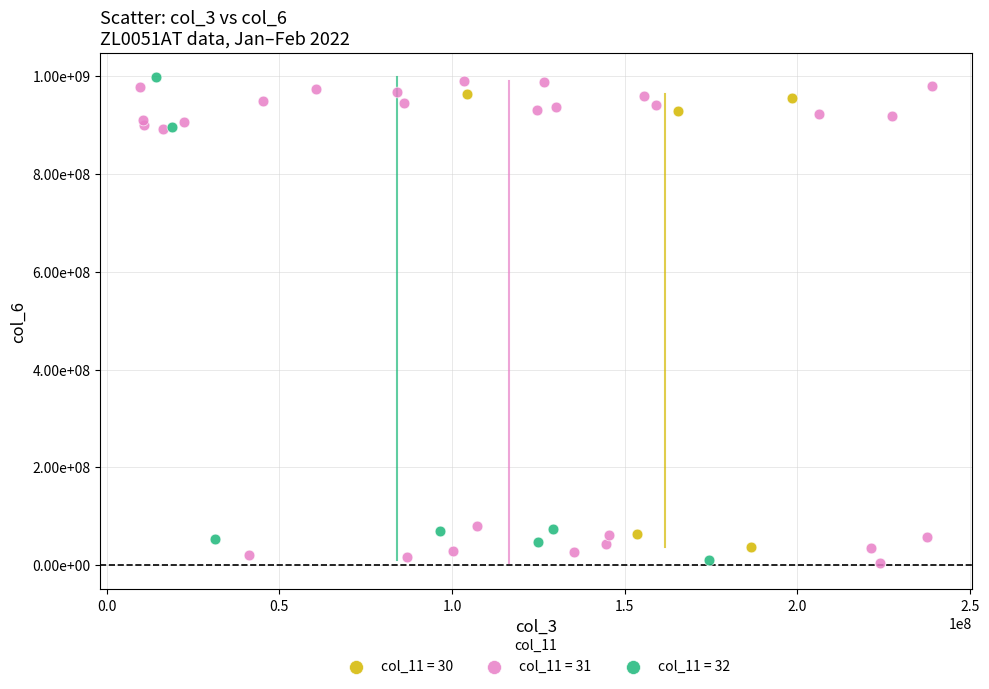

What are all the series names shown in the legend?

col_11 = 30, col_11 = 31, col_11 = 32